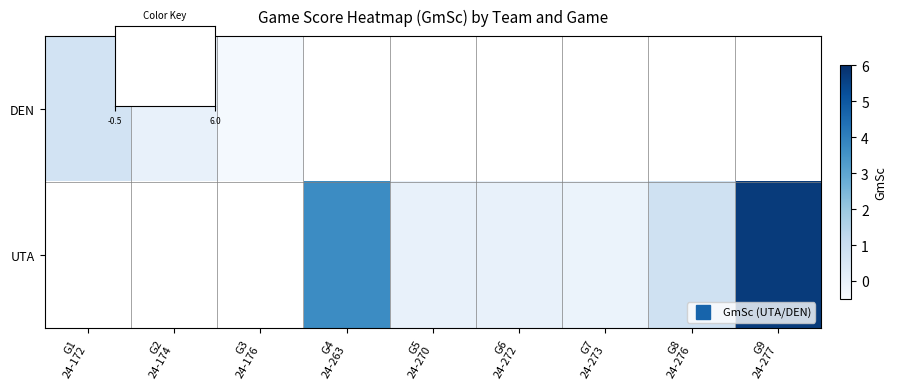

How many distinct data groups are displayed?

2